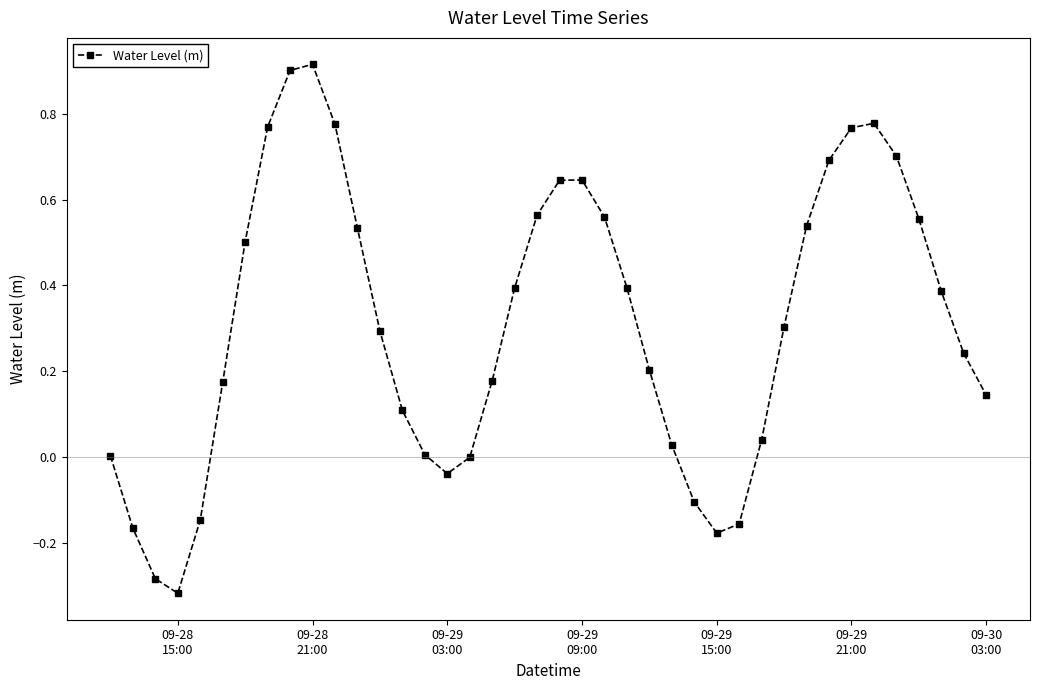

How many points are higher than both their immediate neighbors (excluding endpoints)?

3